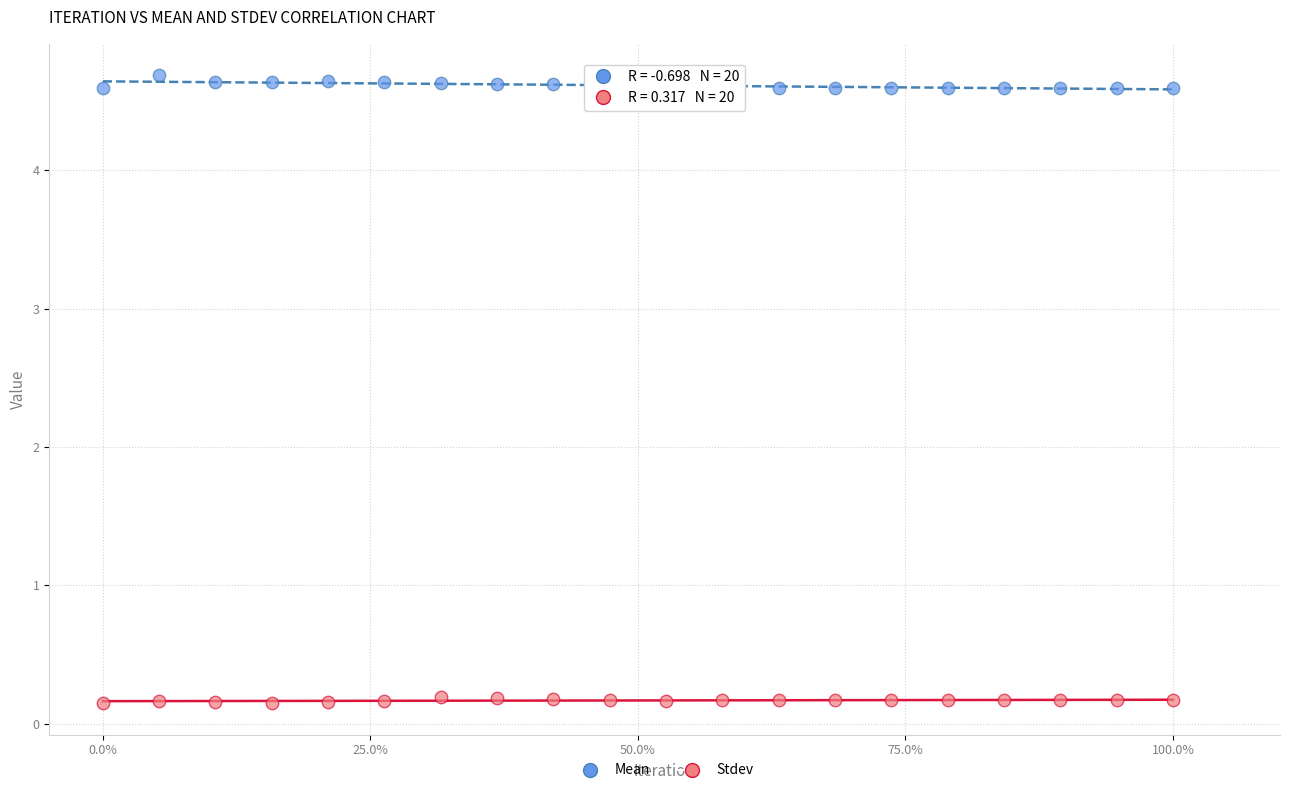

Which series has the widest spread of Y values?

Mean